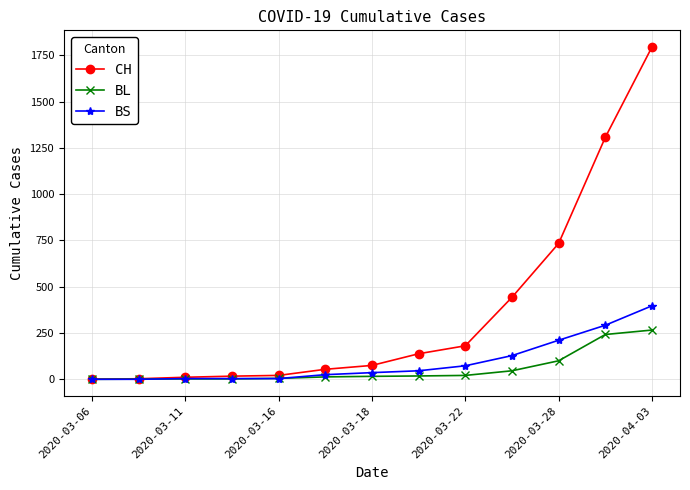

Which series has the largest total across all categories?

CH